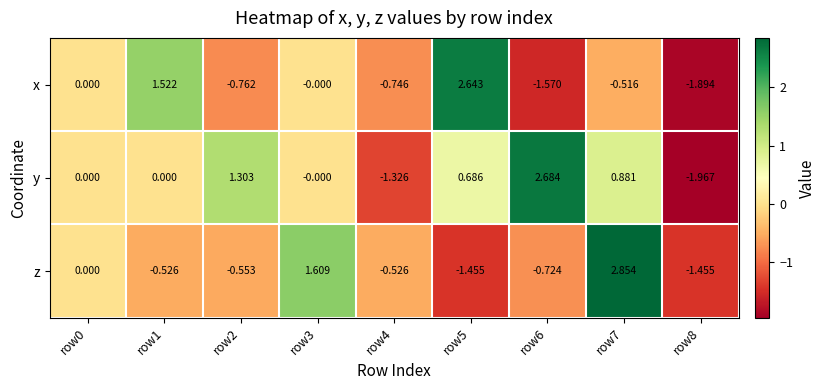

Which series changed the most between row3 and row4?

z